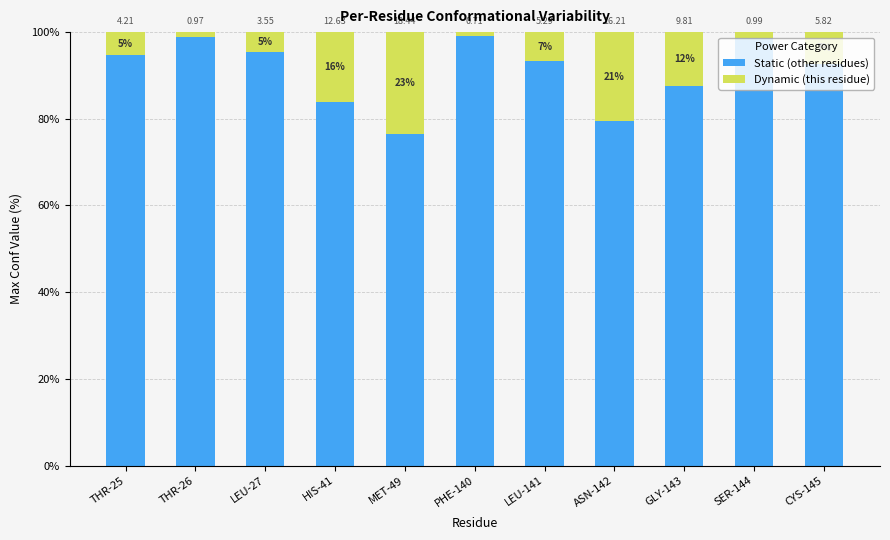

Rank the series by their maximum value, from lowest to highest.

Dynamic (this residue), Static (other residues)